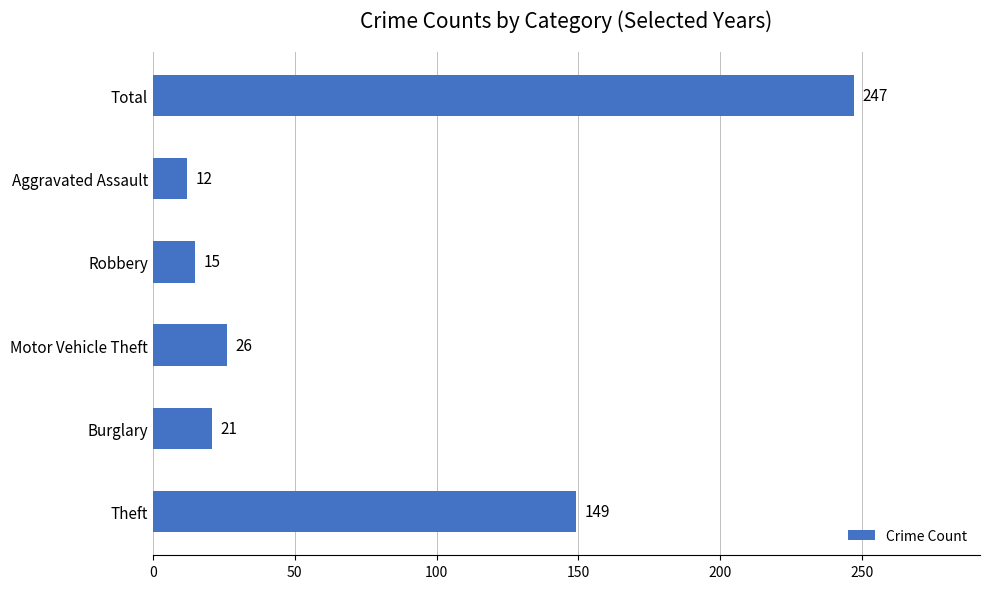

What is the difference between the maximum and second lowest values?

232